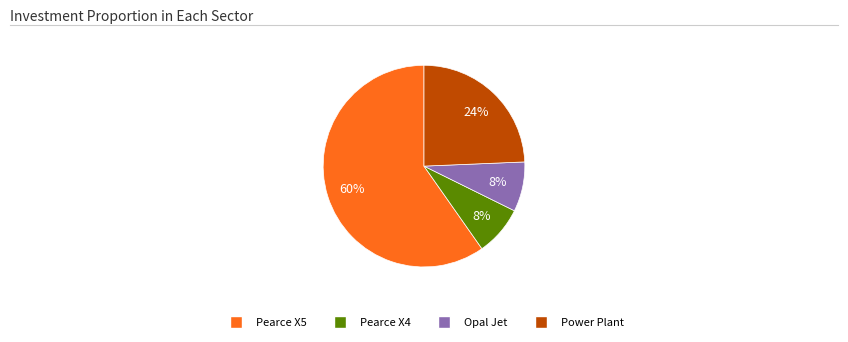

Count the number of slices in the pie.

4